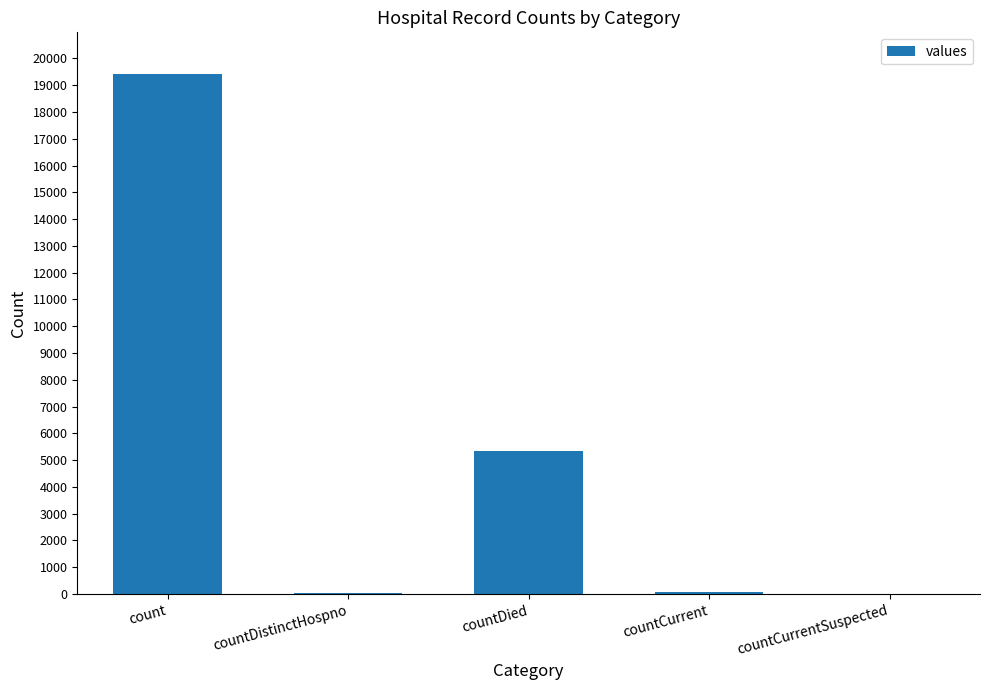

What is the greatest value displayed?

19420